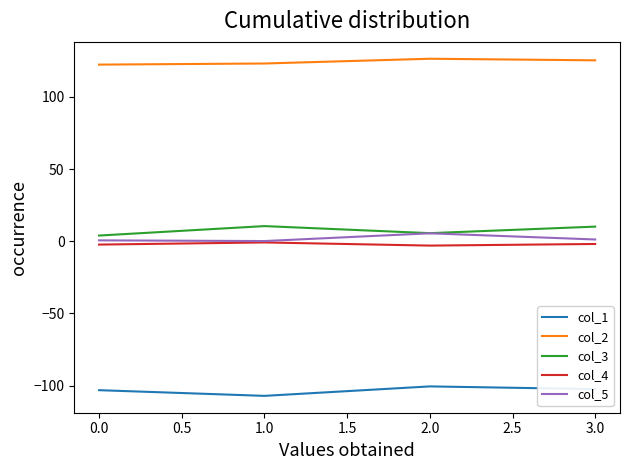

Is the value of col_2 at 0.0 greater than the value of col_5 at 3.0?

Yes